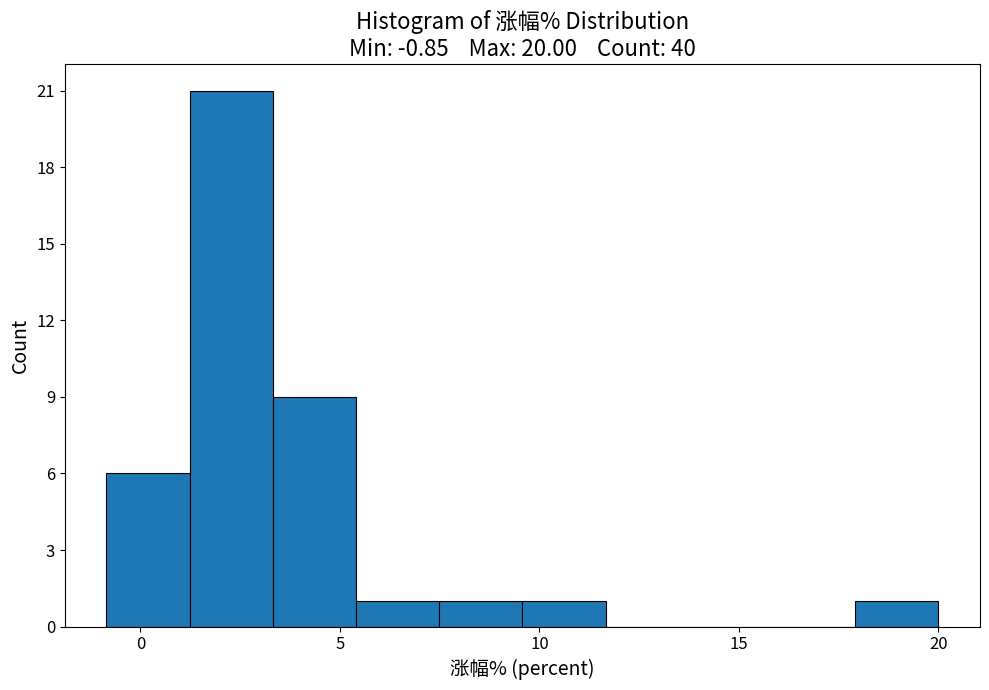

What is the height of the bar covering 1.0 to 3.5 on the x-axis? Neither the bar edges nor the heights are printed on the chart, so give them approximately, as read against the axes.

21